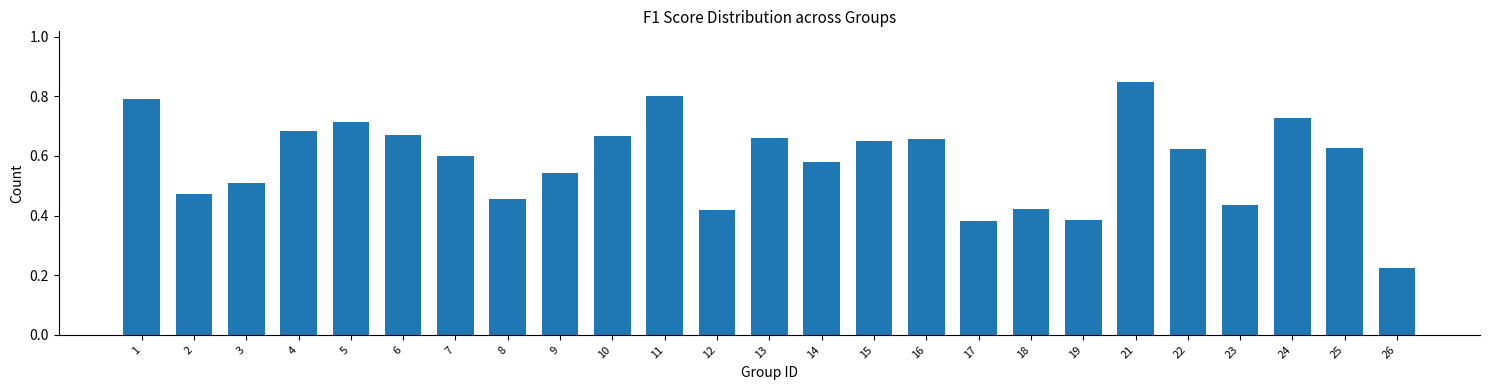

What is the change in value from 2 to 9?

+0.1